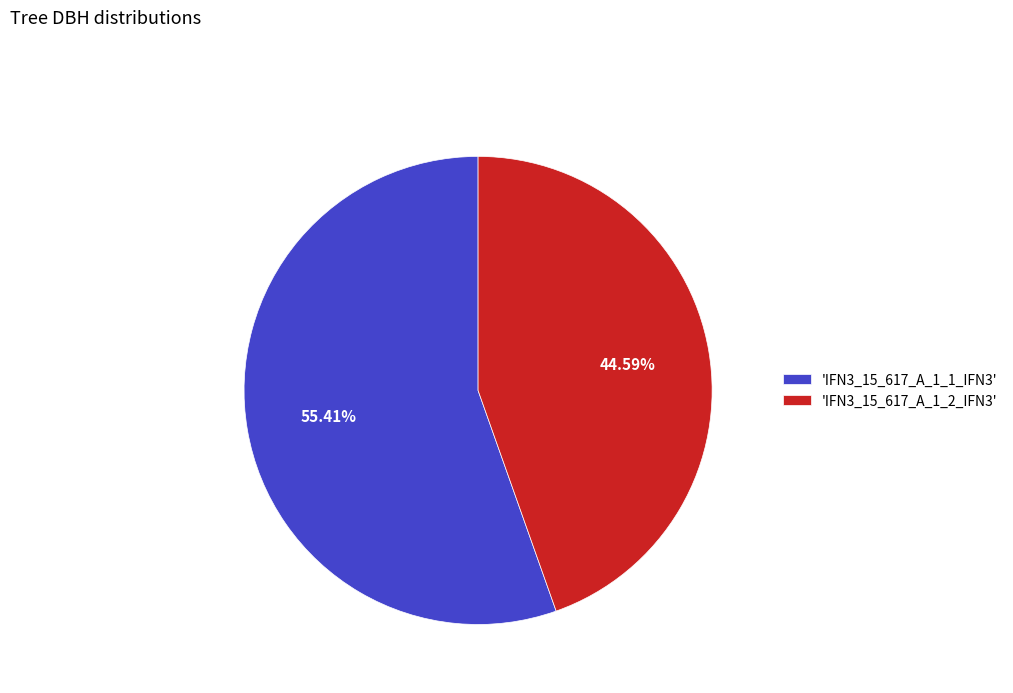

Combined, do 'IFN3_15_617_A_1_1_IFN3' and 'IFN3_15_617_A_1_2_IFN3' account for over 50%?

Yes